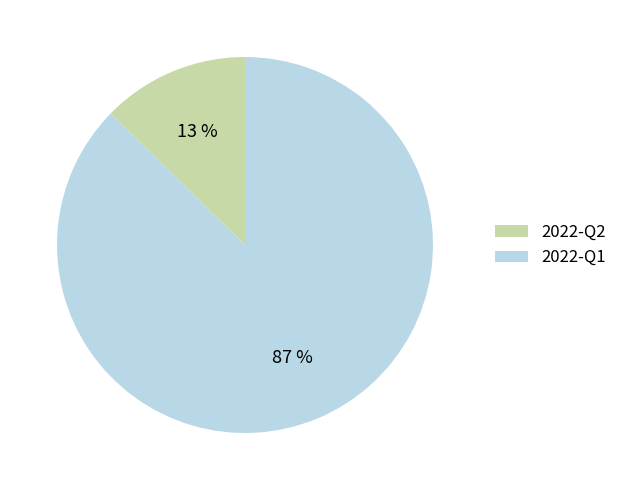

Is there a majority slice in this chart?

Yes